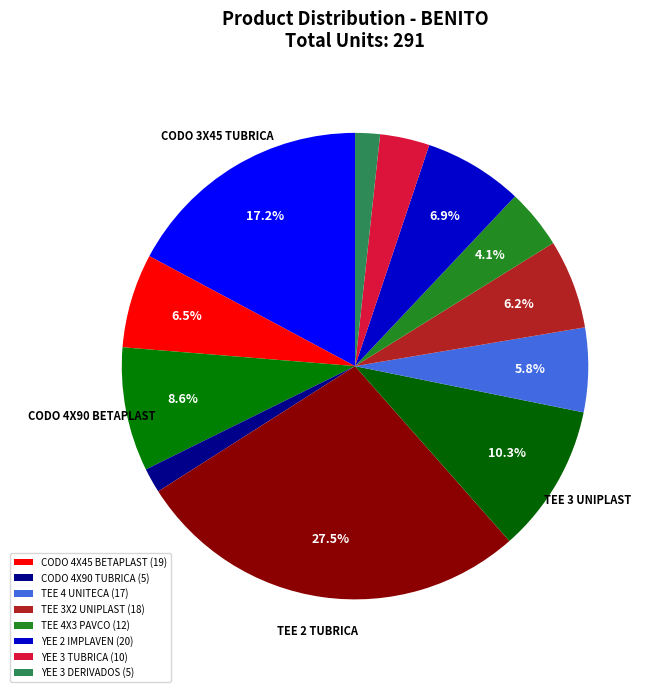

How many slices are in this pie chart?

12